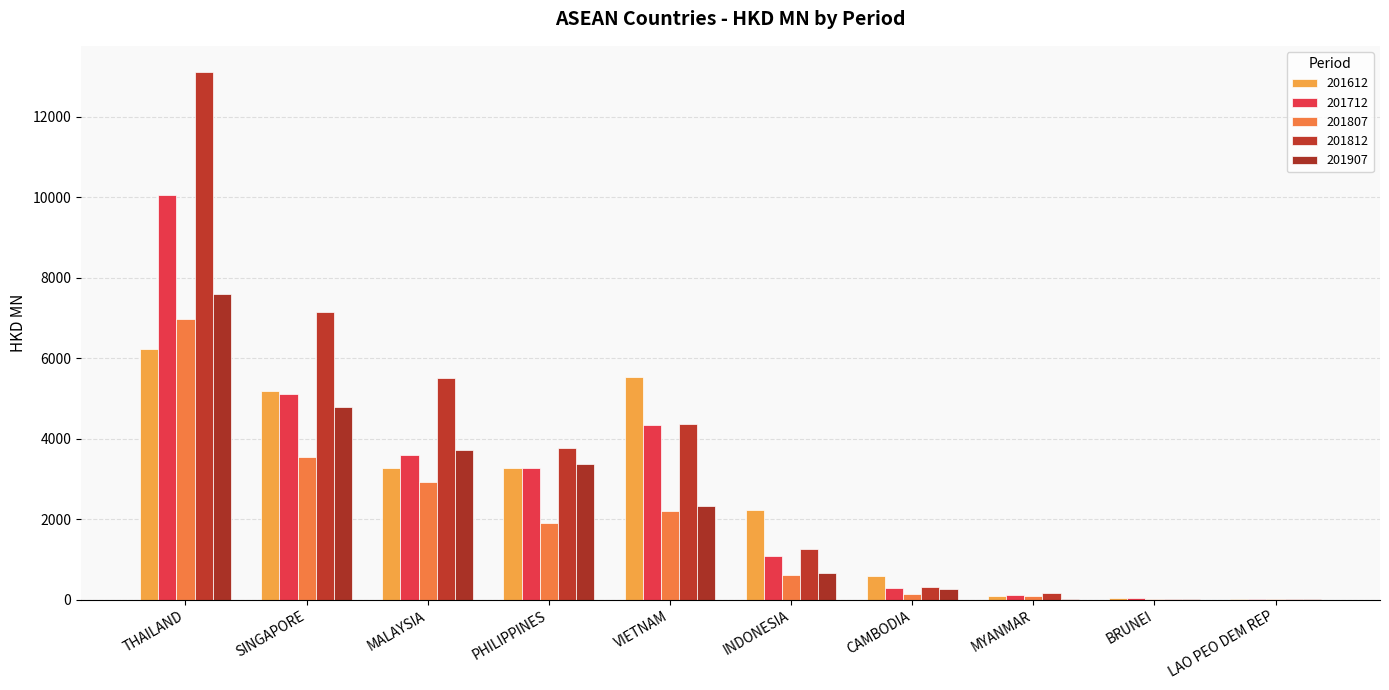

What are all the series names shown in the legend?

201612, 201712, 201807, 201812, 201907